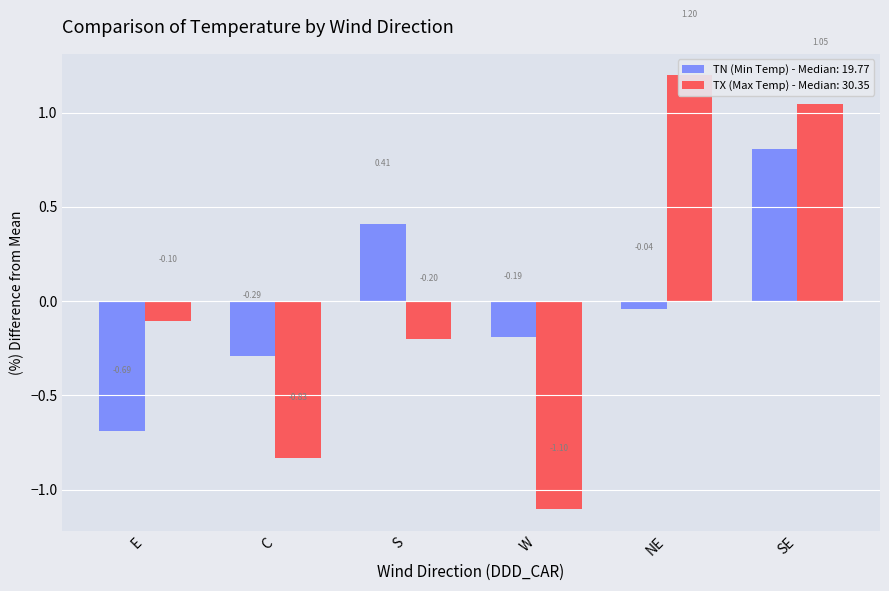

Which series has the largest total across all categories?

TX (Max Temp)